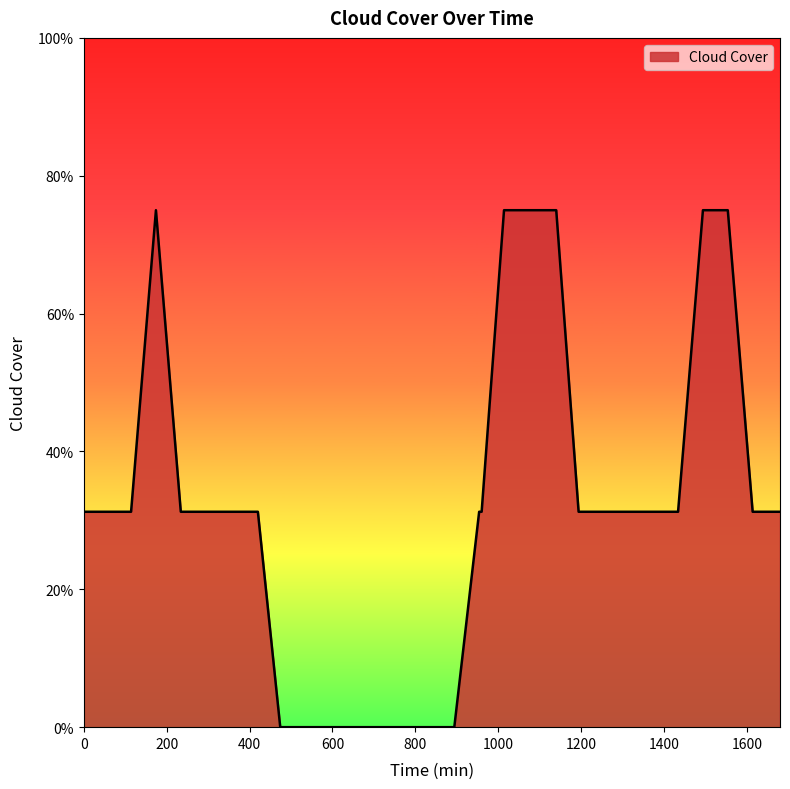

Does the chart display data point markers on the line(s)?

No